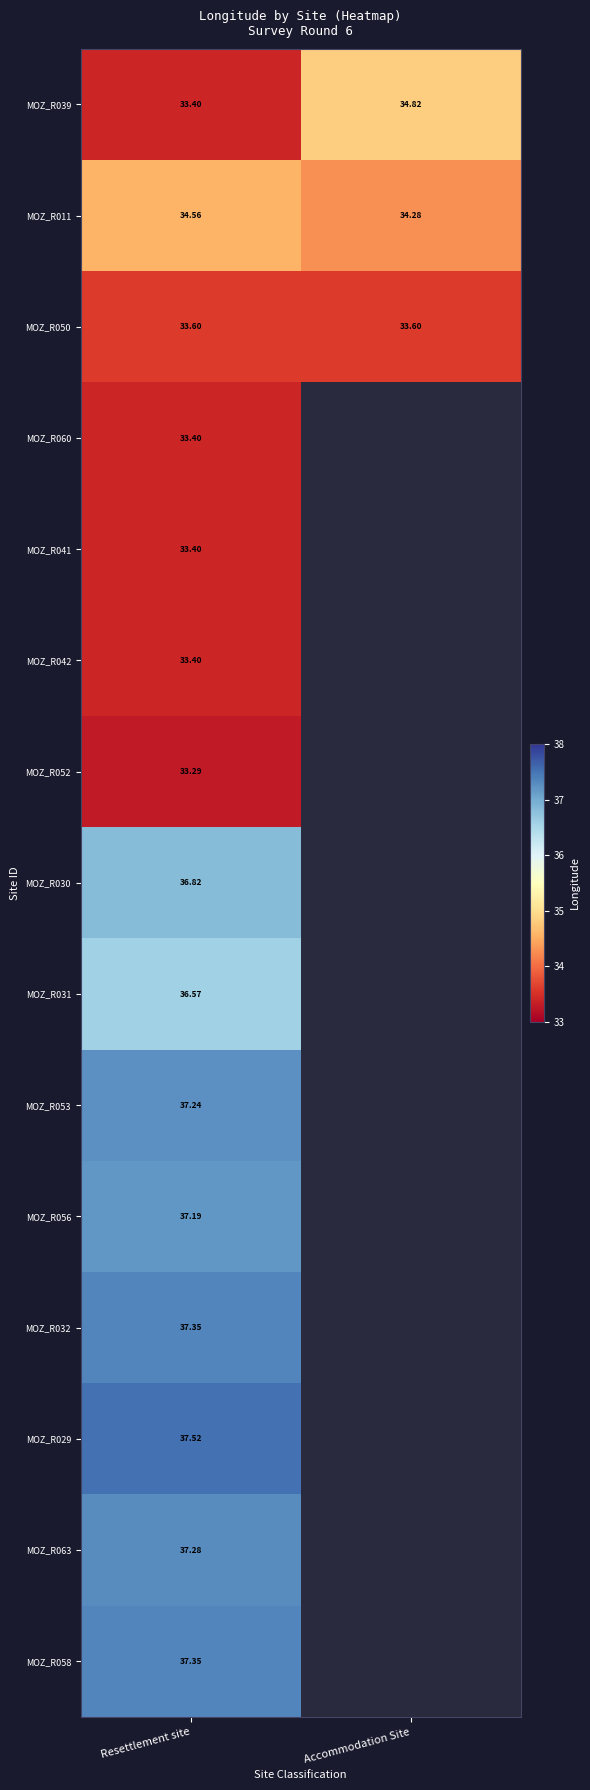

Which category has the lowest value across all series?

Resettlement site